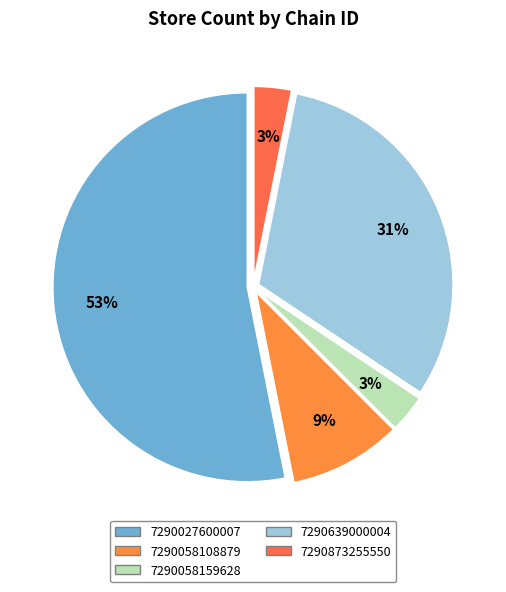

What is the total percentage of 7290027600007 and 7290058159628?

56.2%